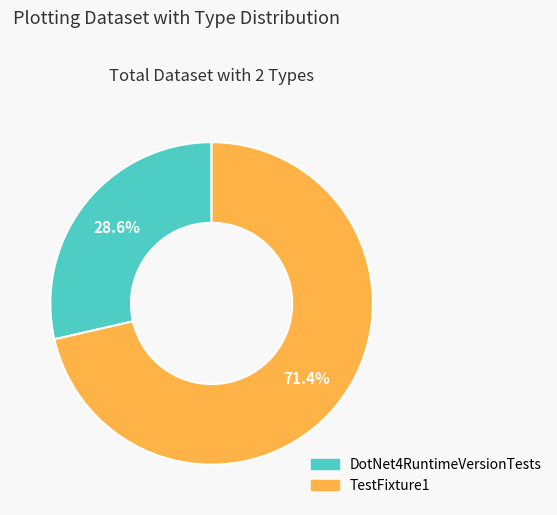

Is there any slice that represents more than half of the pie?

Yes